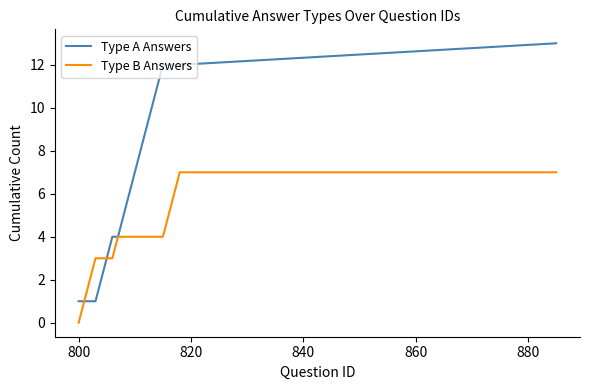

Which series has the widest spread of values?

Type A Answers